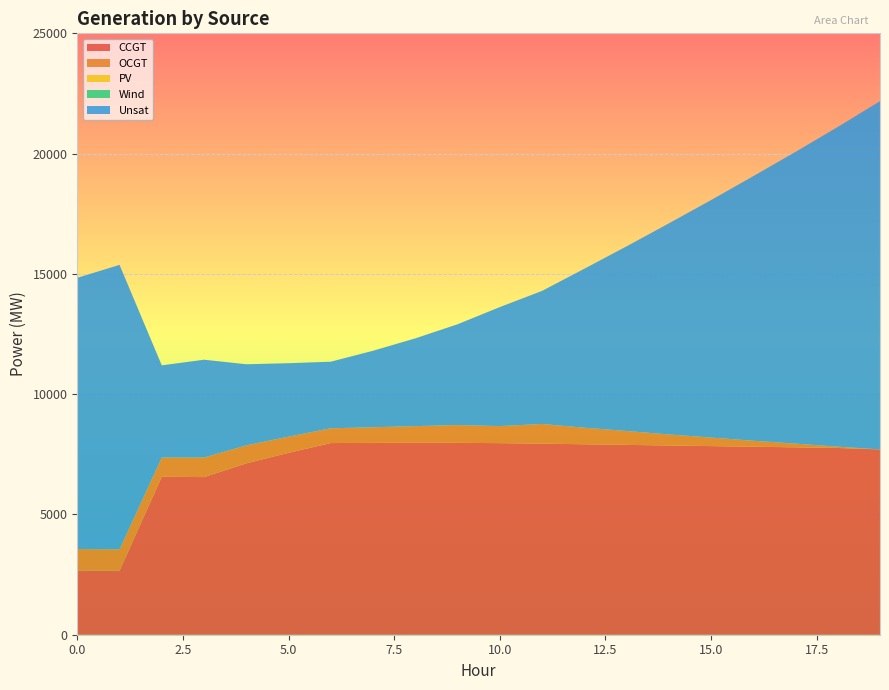

Reading right to left, transcribe all the data shown in this chart.

CCGT: 7704	7764	7790	7815	7841	7866	7892	7917	7943	7964	7977	7979	7975	7968	7561	7123	6552	6567	2659	2668
OCGT: 0	54	154	249	357	460	578	690	818	709	739	693	649	613	674	748	814	799	890	893
PV: 0	0	0	0	0	0	0	0	0	0	0	0	0	0	0	0	0	0	0	0
Wind: 0	0	0	0	0	0	0	0	0	0	0	0	0	0	0	0	0	0	0	0
Unsat: 14476	13290	12127	10998	9869	8772	7673	6605	5531	4946	4189	3647	3180	2768	3052	3372	4066	3832	11826	11275